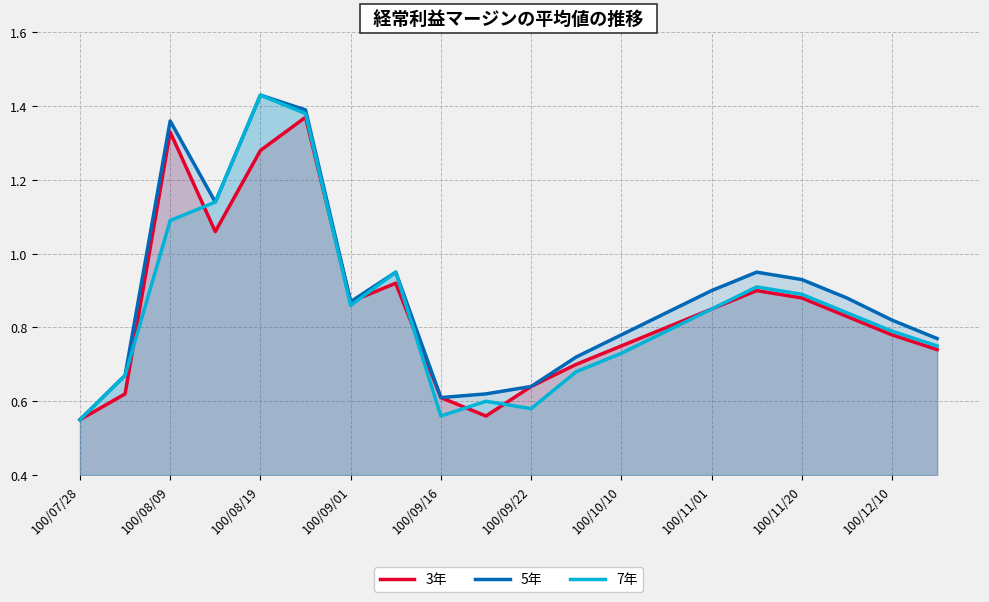

What is the difference between the second highest and second lowest values in the 5年 series?

0.8